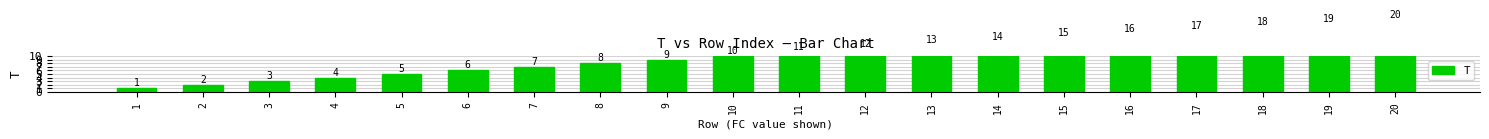

Rank the categories by value from lowest to highest.

1, 2, 3, 4, 5, 6, 7, 8, 9, 10, 11, 12, 13, 14, 15, 16, 17, 18, 19, 20